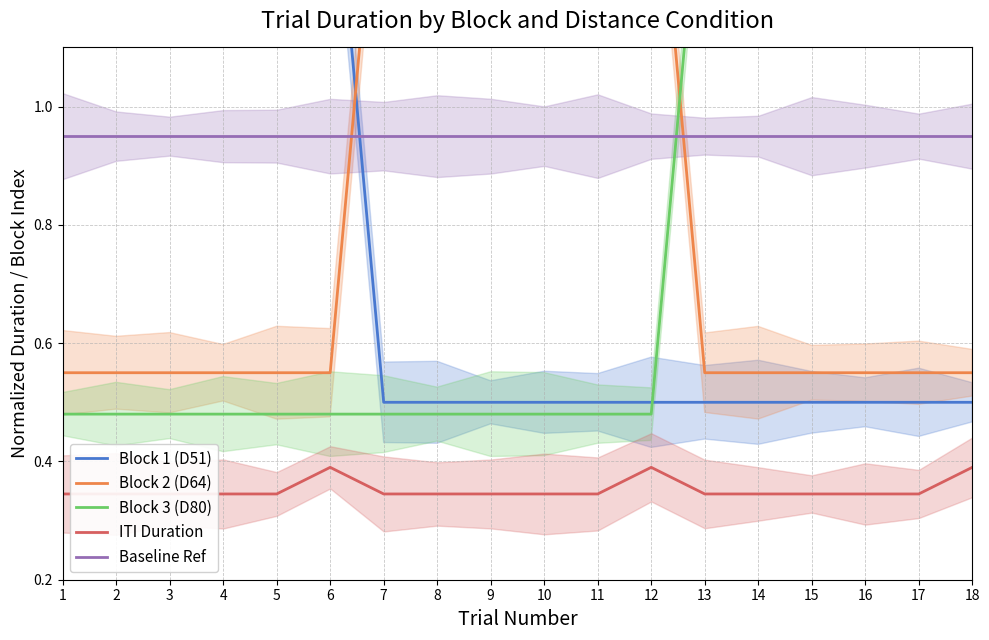

What is the spread (max minus min) of values at 3?

1.2